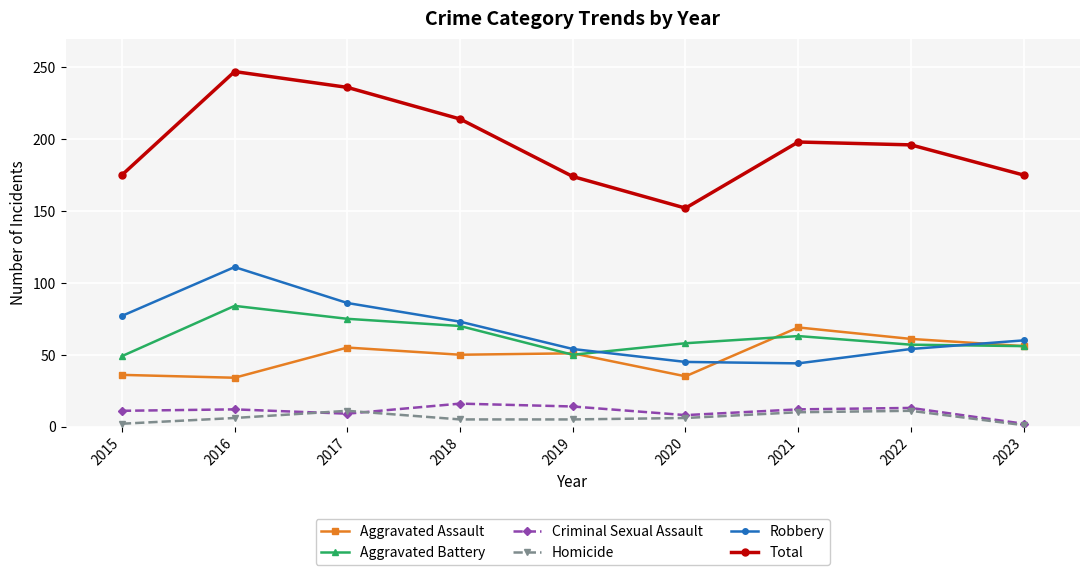

Which series has the largest total across all categories?

Total